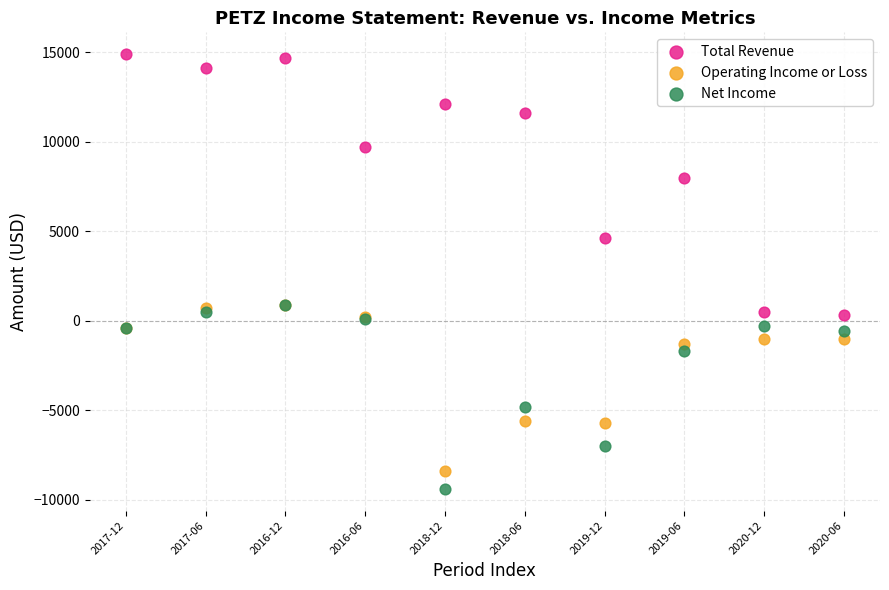

Which series contains the lowest Y value?

Net Income